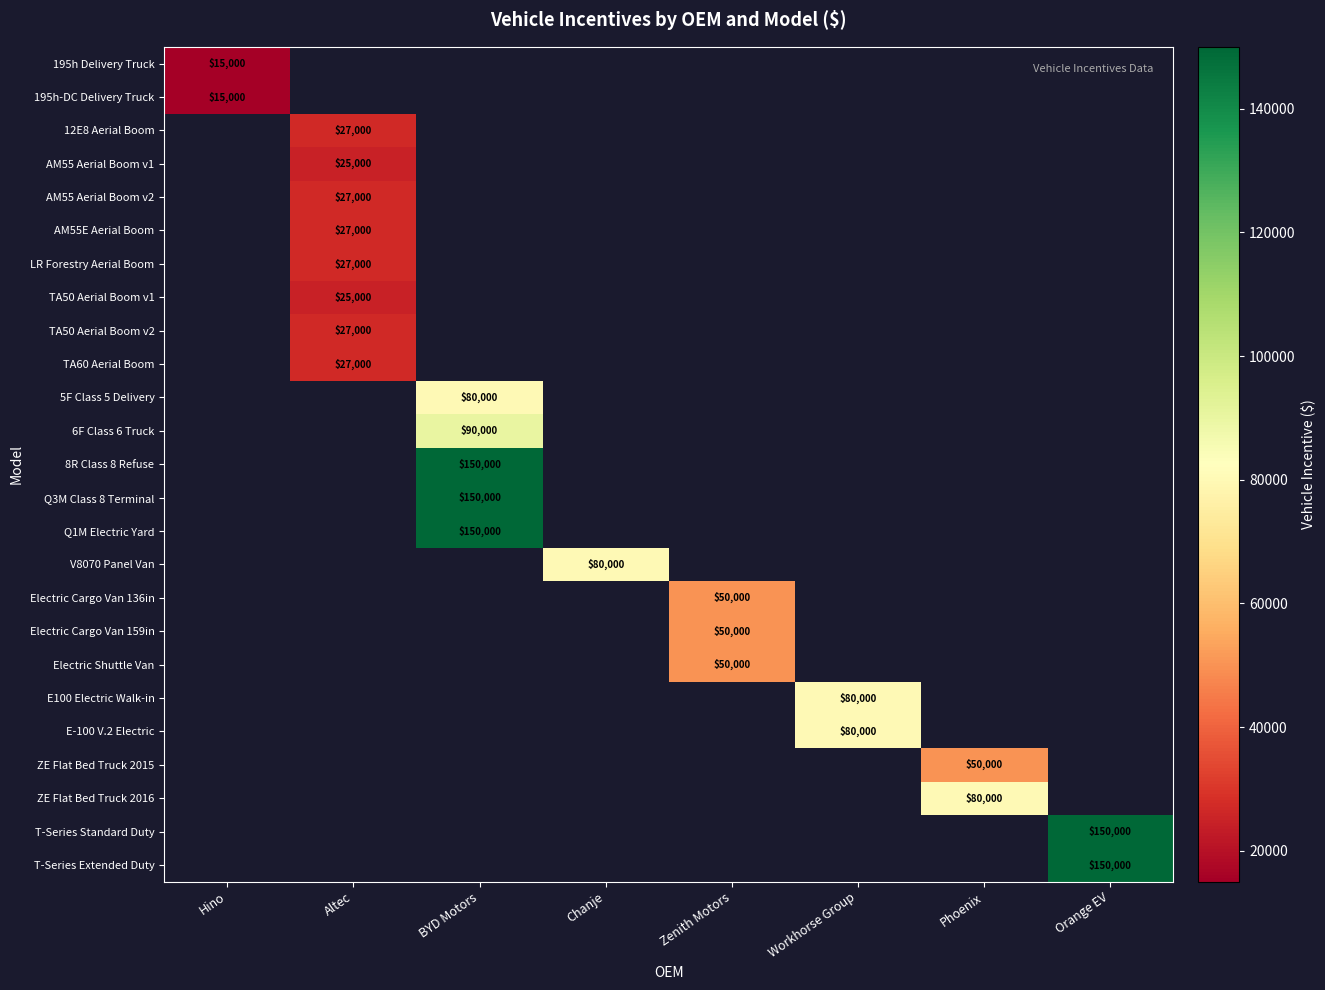

True or false: LR Forestry Aerial Boom has a value of 16628 at Altec.

False